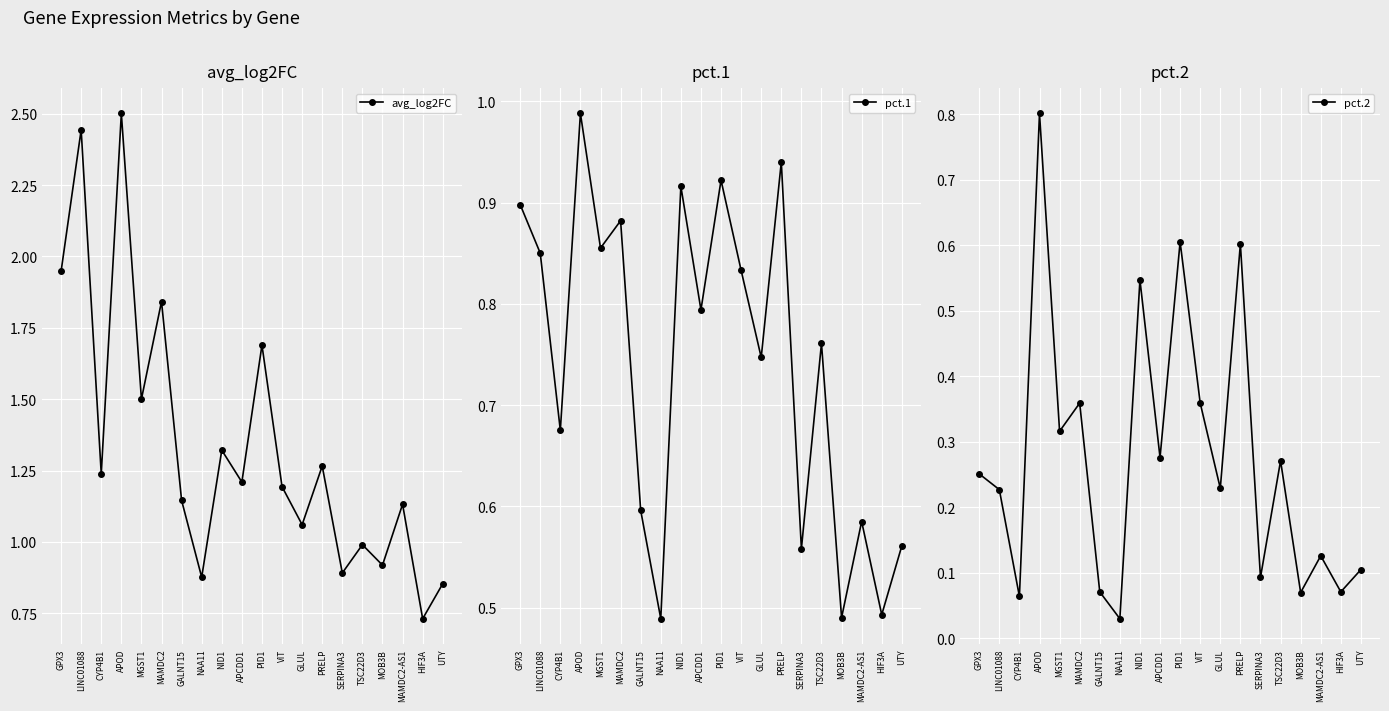

At how many categories does at least one series exceed 1?

14